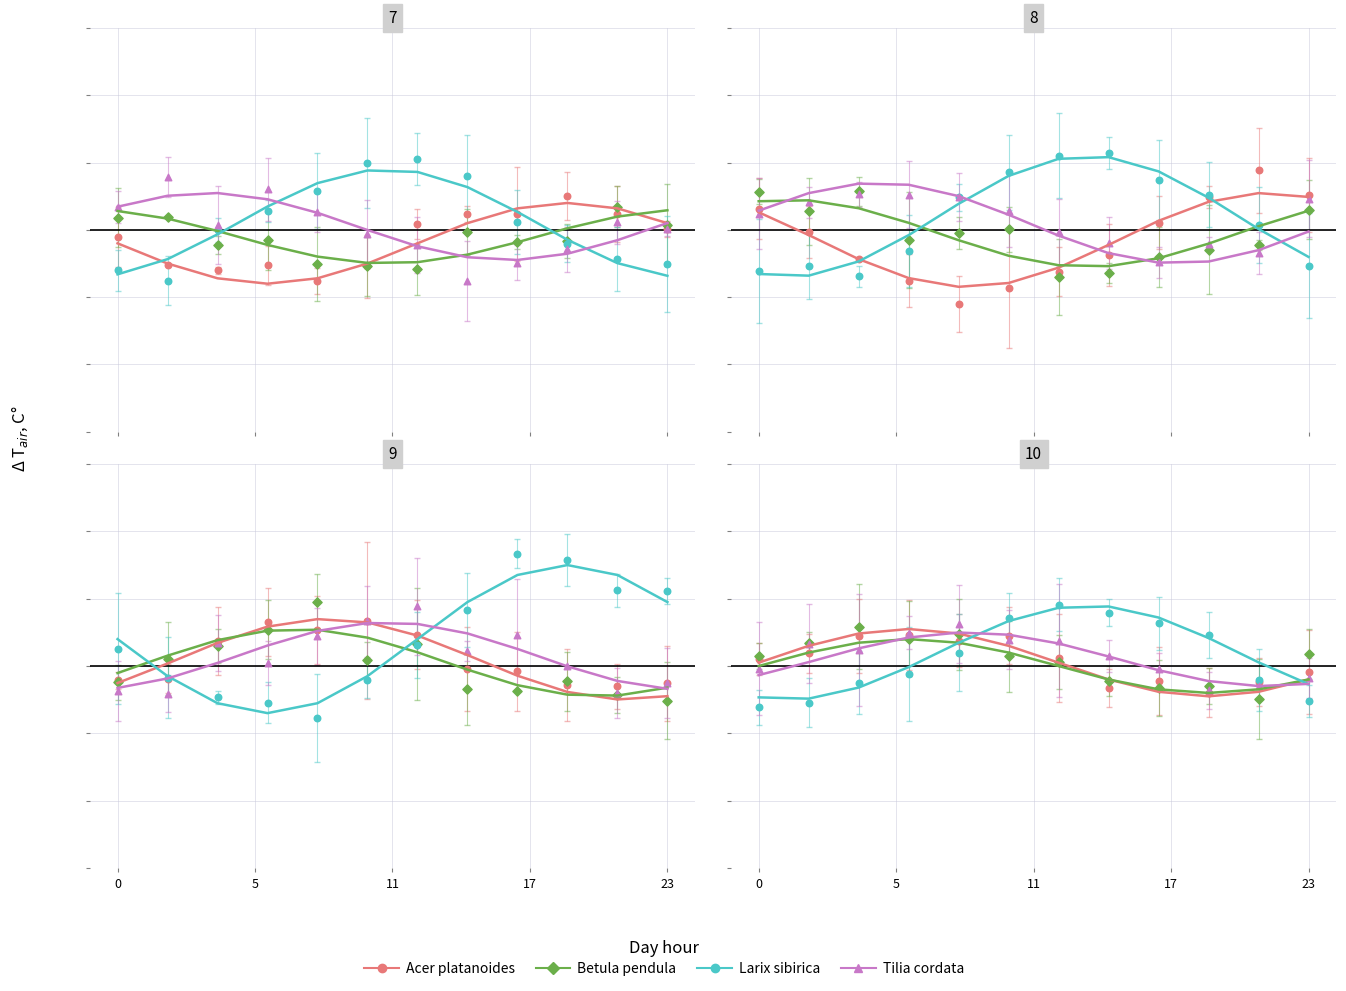

Which series contains the lowest Y value?

Larix sibirica